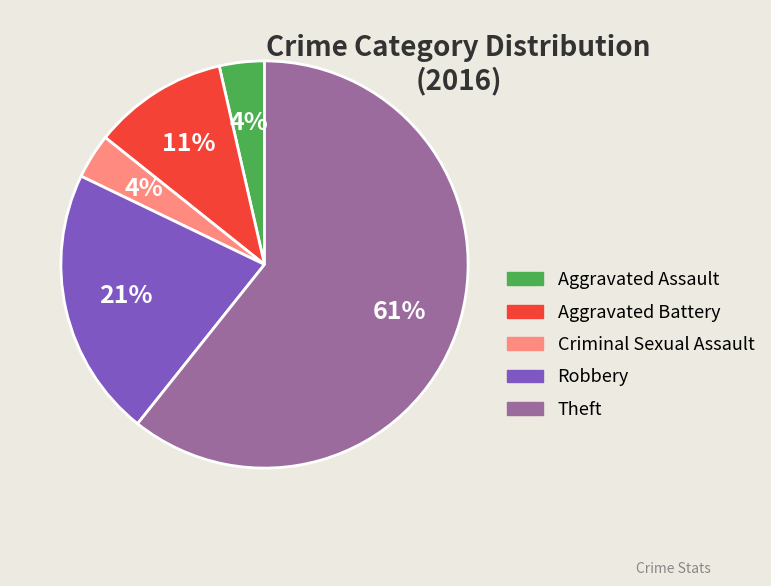

Is it true that Aggravated Assault is 4% of the pie?

True